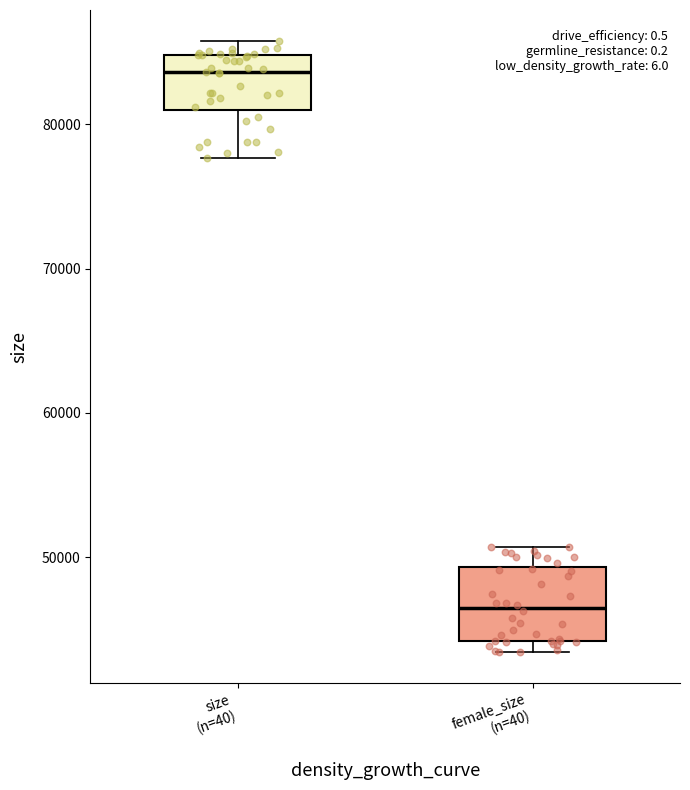

Reading left to right, transcribe this box plot: for each box, give where its median line is, the range the box spans, and where its two whiskers end, as read against the y-axis. The values are not printed on the chart, so give them approximately, as read against the axis.

size (n=40): median 84000, box 81000 to 85000, whiskers 78000 to 86000
female_size (n=40): median 46000, box 44000 to 49000, whiskers 43000 to 51000